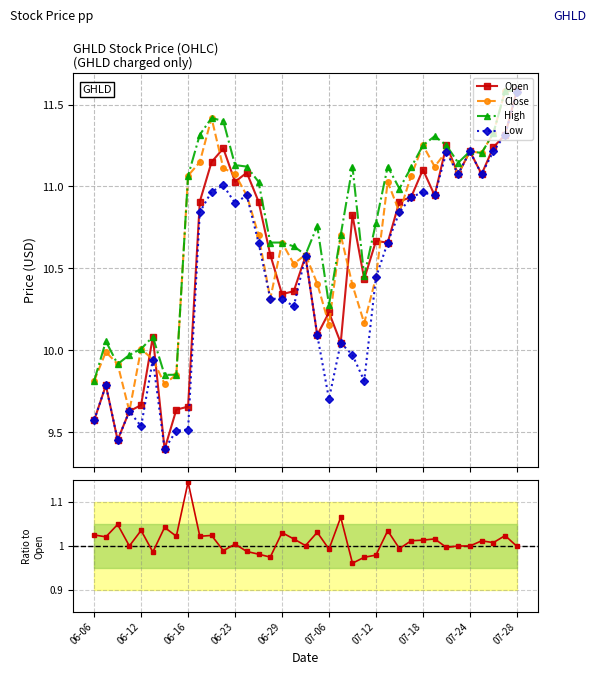

What is the value of the Close/Open point at the 29th from the left?

1.0